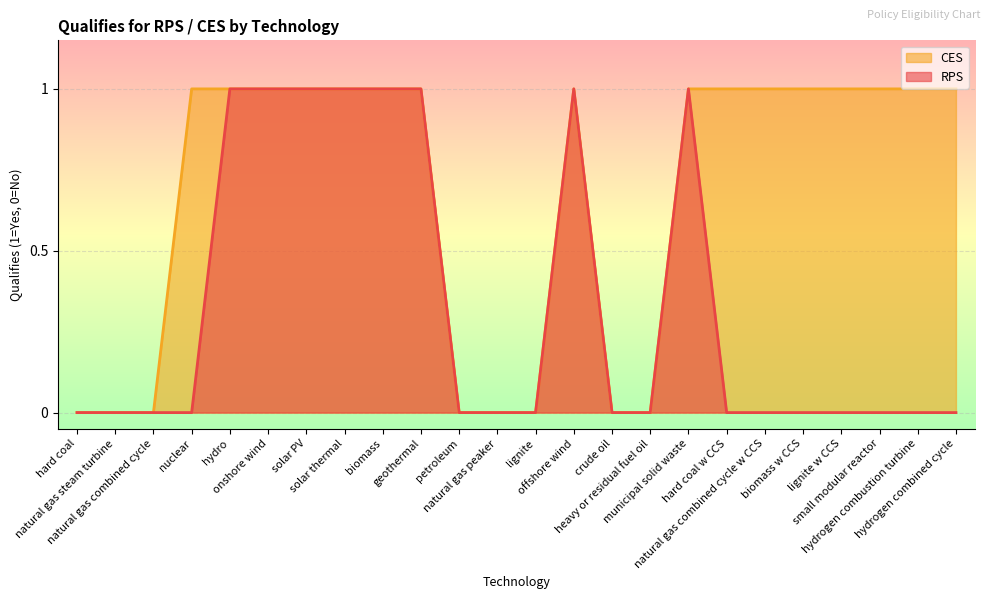

Rank the series by their average value, from highest to lowest.

CES, RPS